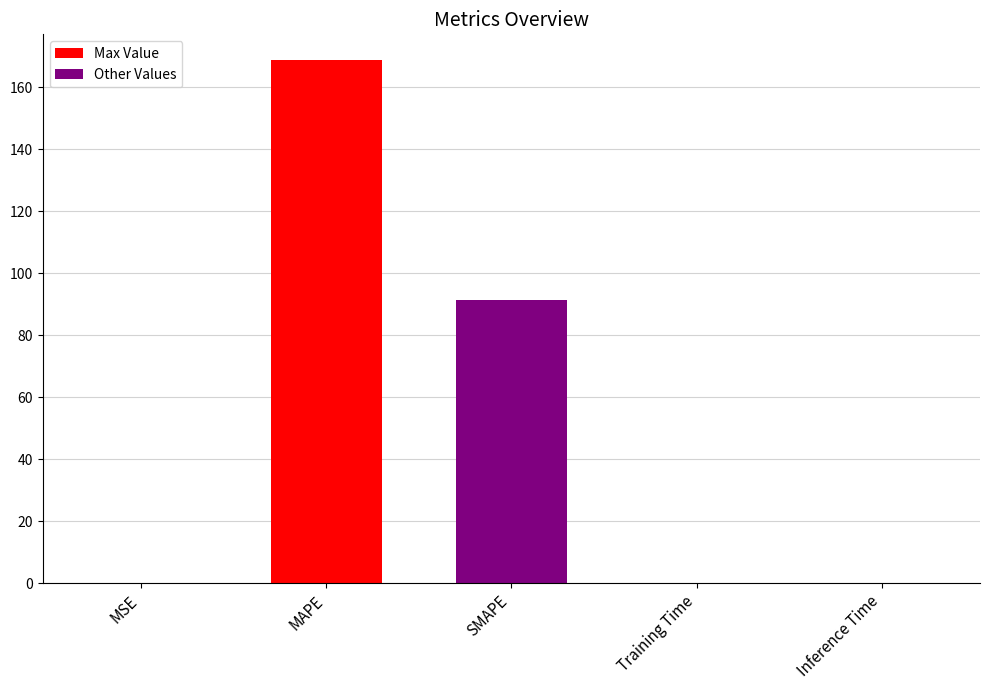

At which category does the chart reach its peak across all series?

MAPE